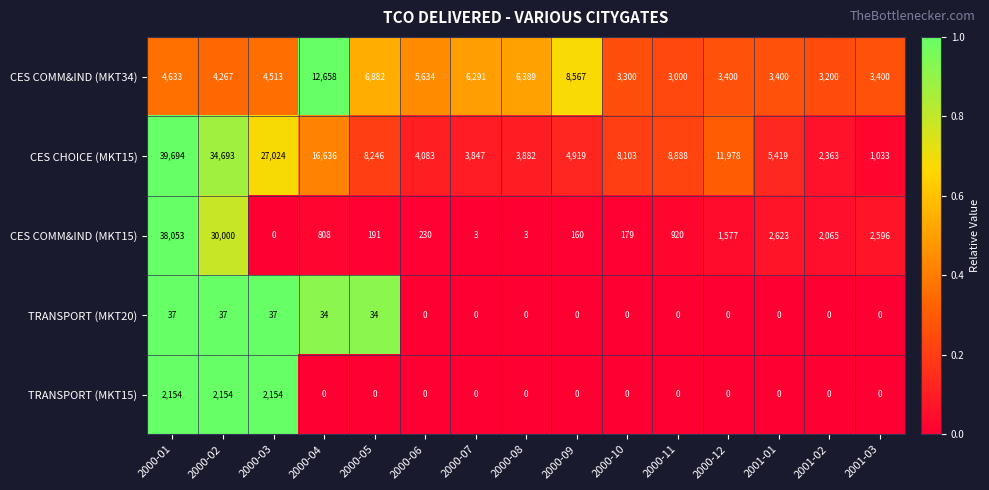

List the series in order of their peak value, highest first.

CES CHOICE (MKT15), CES COMM&IND (MKT15), CES COMM&IND (MKT34), TRANSPORT (MKT15), TRANSPORT (MKT20)